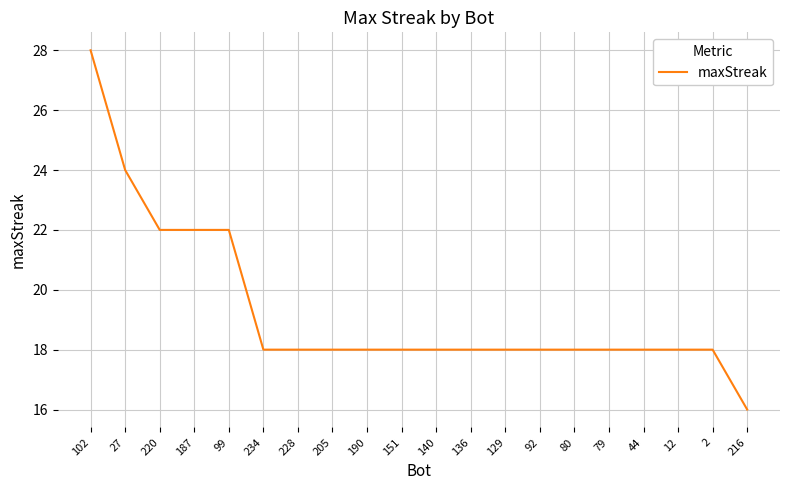

What is the ratio of the value at 234 to the value at 27?

0.8